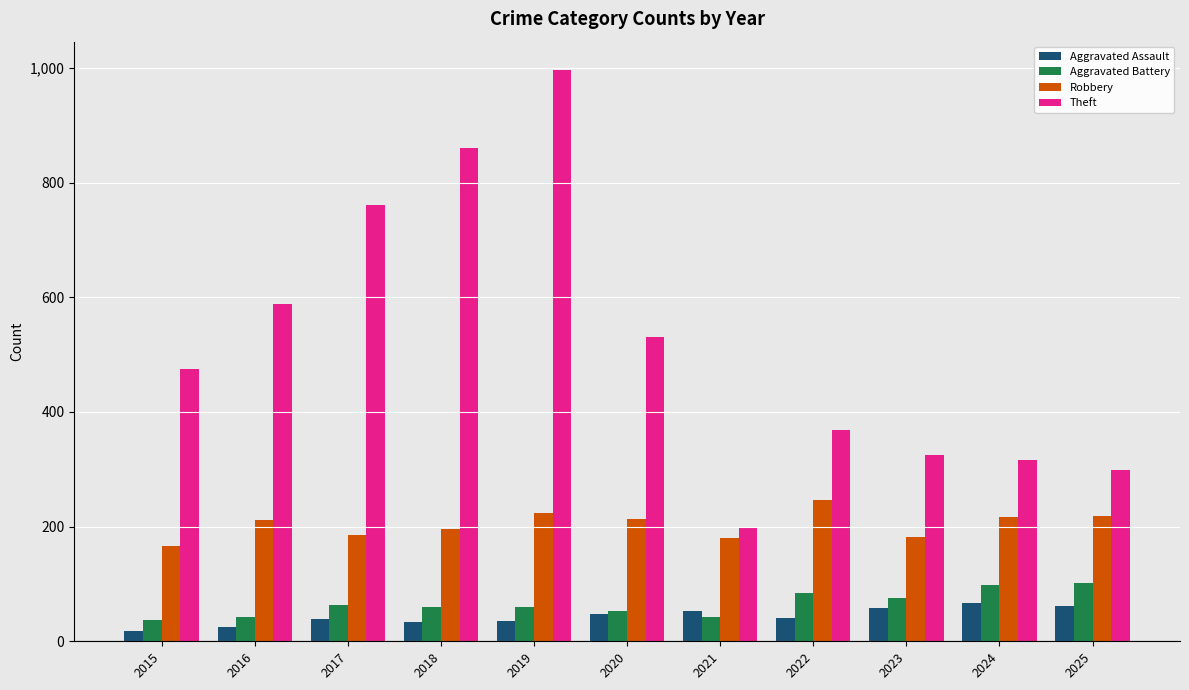

The value of Robbery at 2017 is 186. True or false?

True